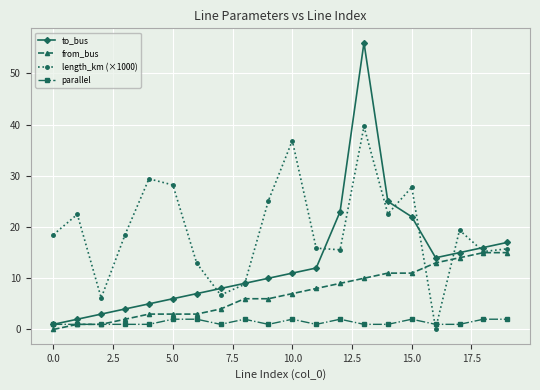

True or false: parallel has more than 0 points higher than both neighbors.

True